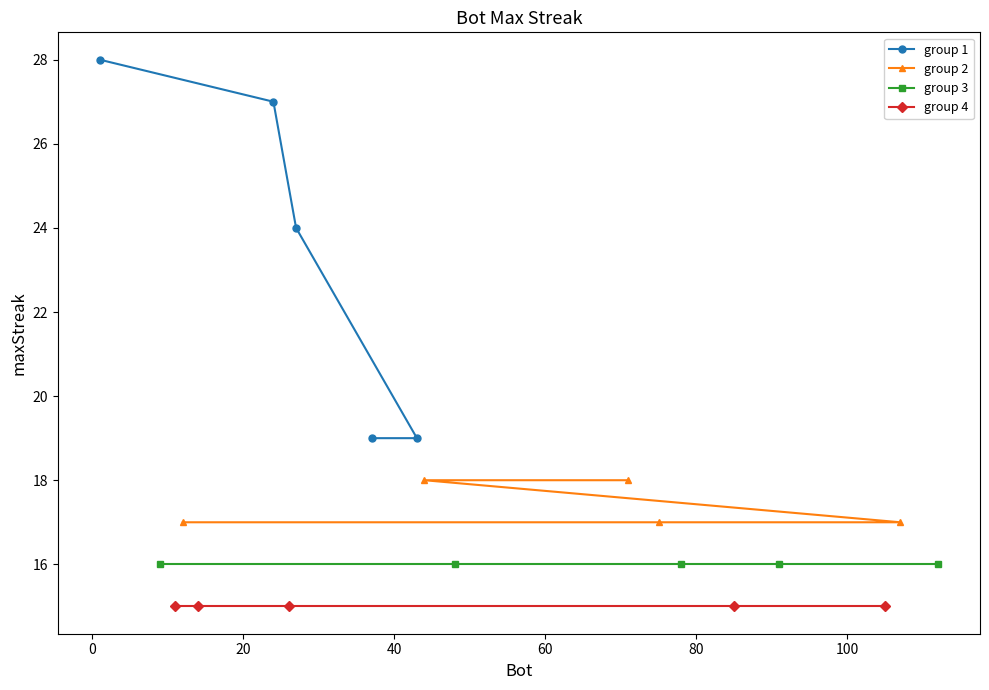

What are all the series names shown in the legend?

group 1, group 2, group 3, group 4